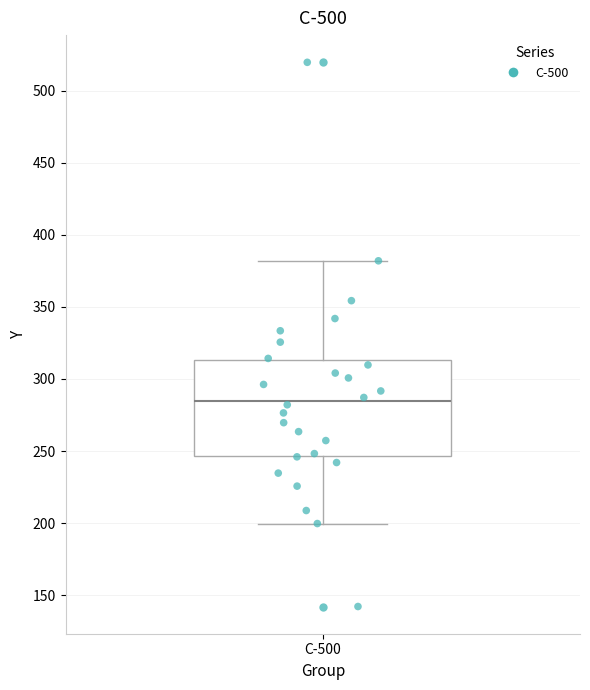

Transcribe this box plot: give where the median line is, the range the box spans, and where the two whiskers end, as read against the y-axis. The values are not printed on the chart, so give them approximately, as read against the axis.

median 285, box 245 to 315, whiskers 200 to 380